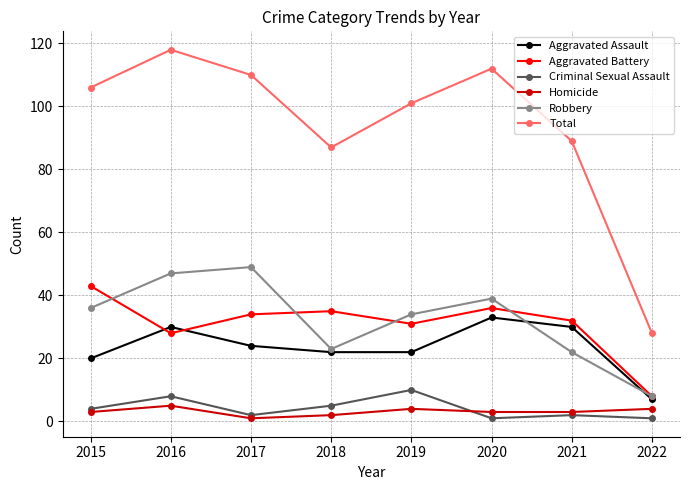

True or false: Total has a value of 110 at 2017.

True